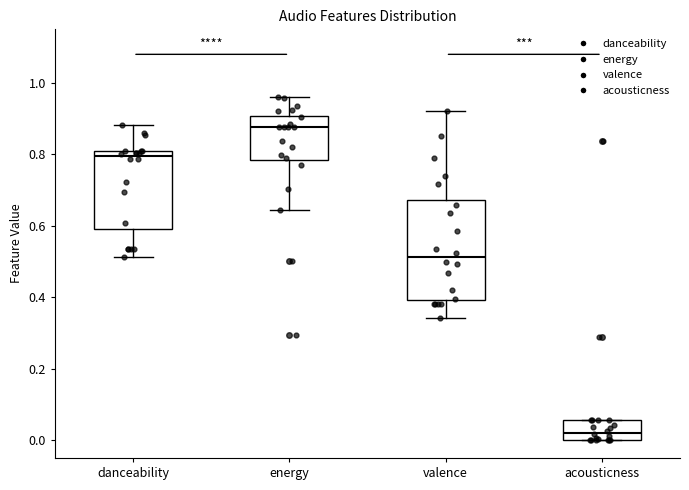

Comparing the boxes themselves (not the whiskers), which one is the tallest?

valence